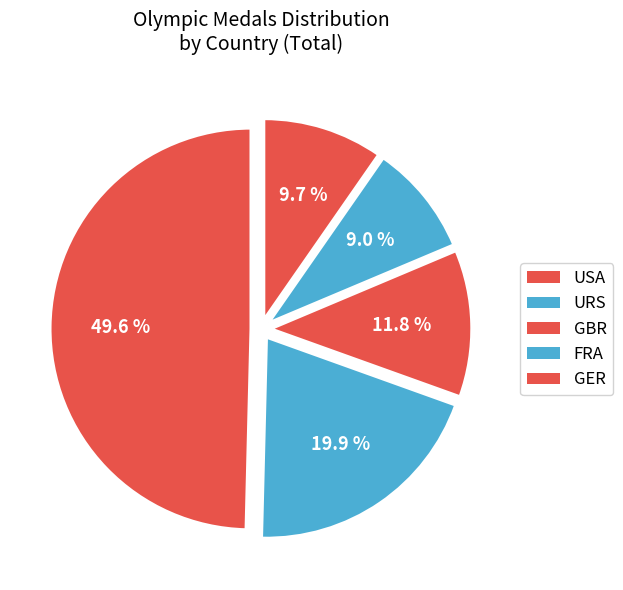

What is the total percentage of FRA and URS?

28.9%